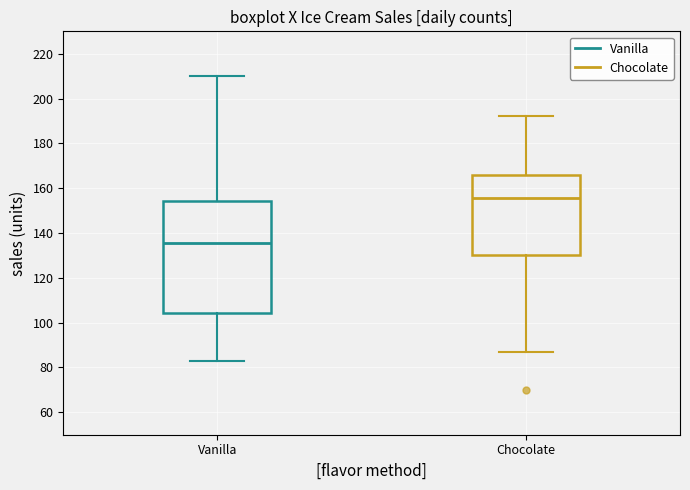

Reading left to right, read every box against the y-axis: the position of its median line, the range the box covers, and the ends of its whiskers. The values are not printed on the chart, so give them approximately, as read against the axis.

Vanilla: median 136, box 104 to 154, whiskers 84 to 210
Chocolate: median 156, box 130 to 166, whiskers 88 to 192